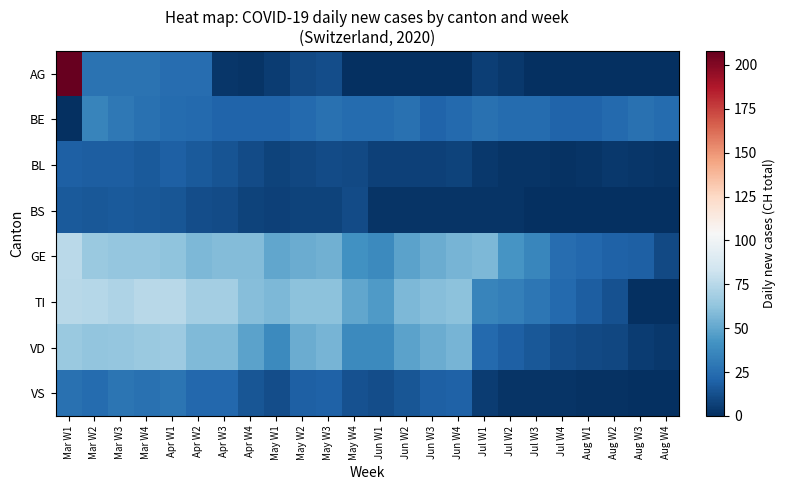

Rank the series at Apr W3 from highest to lowest value.

TI, GE, VD, VS, BE, BL, BS, AG